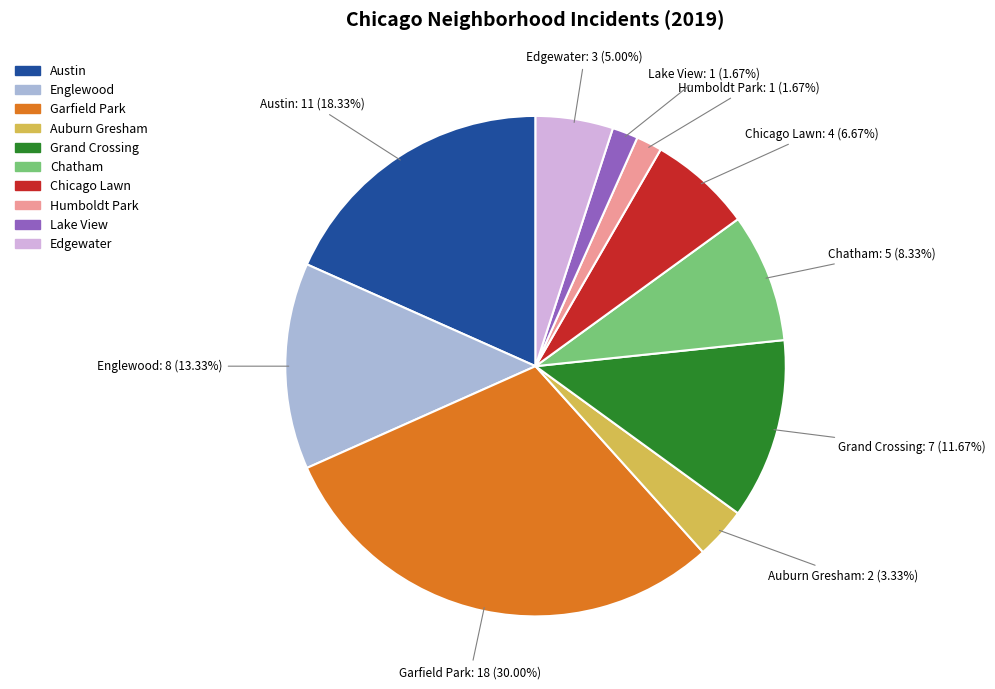

True or false: Austin accounts for 9% of the total.

False